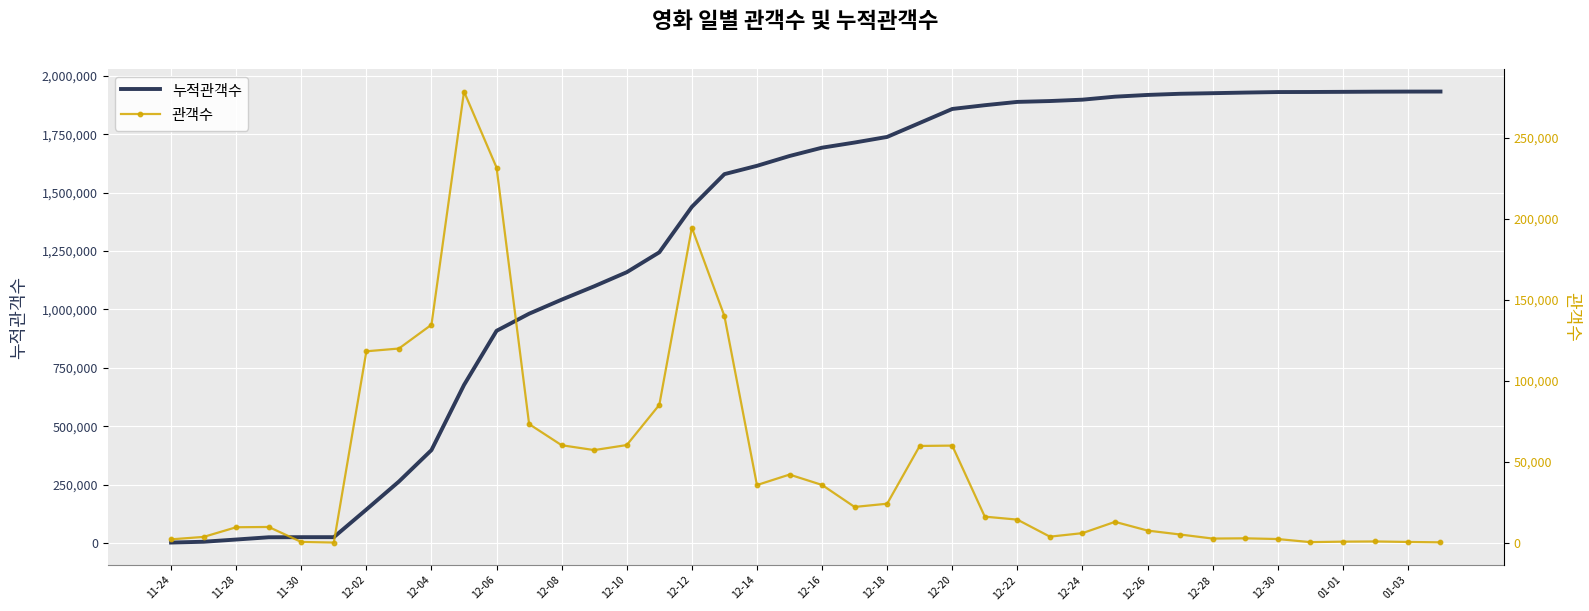

What is the average value of the 누적관객수 series?

1296396